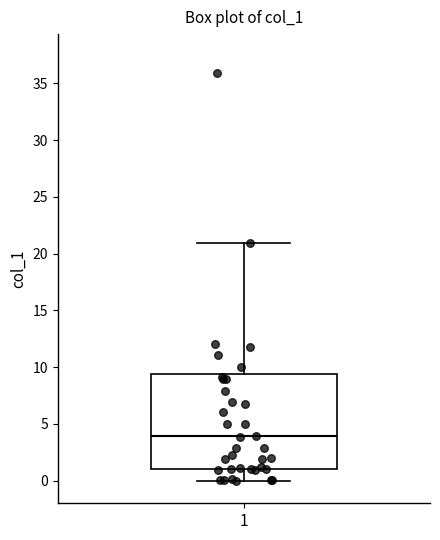

Read this box plot against the y-axis: the position of the median line, the range covered by the box, and the ends of both whiskers. The values are not printed on the chart, so give them approximately, as read against the axis.

median 4.0, box 1.0 to 9.5, whiskers 0.0 to 21.0